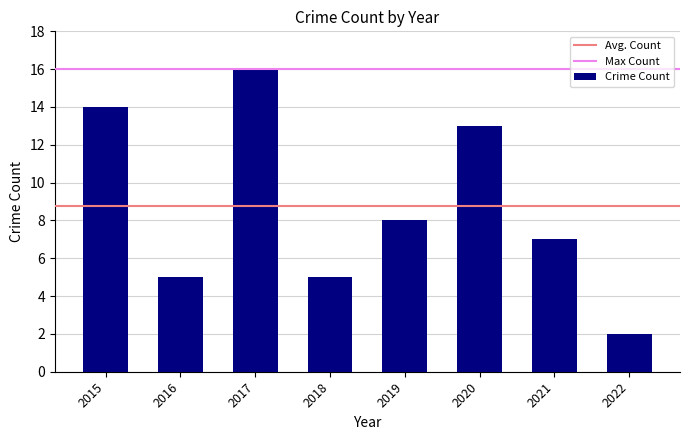

At which category does the chart reach its minimum across all series?

2022